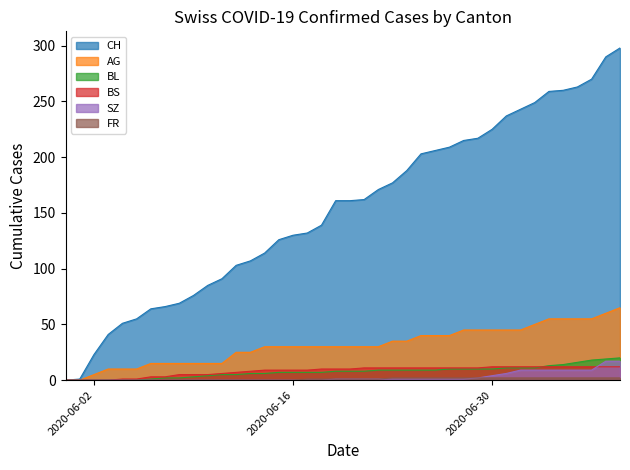

What is the highest value of the BS series?

12